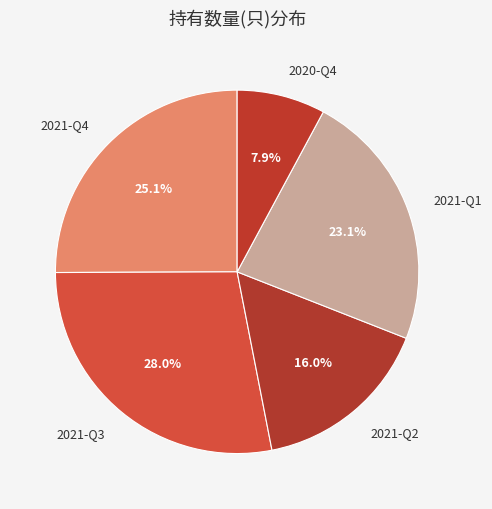

Is 2020-Q4 the majority of the pie?

No